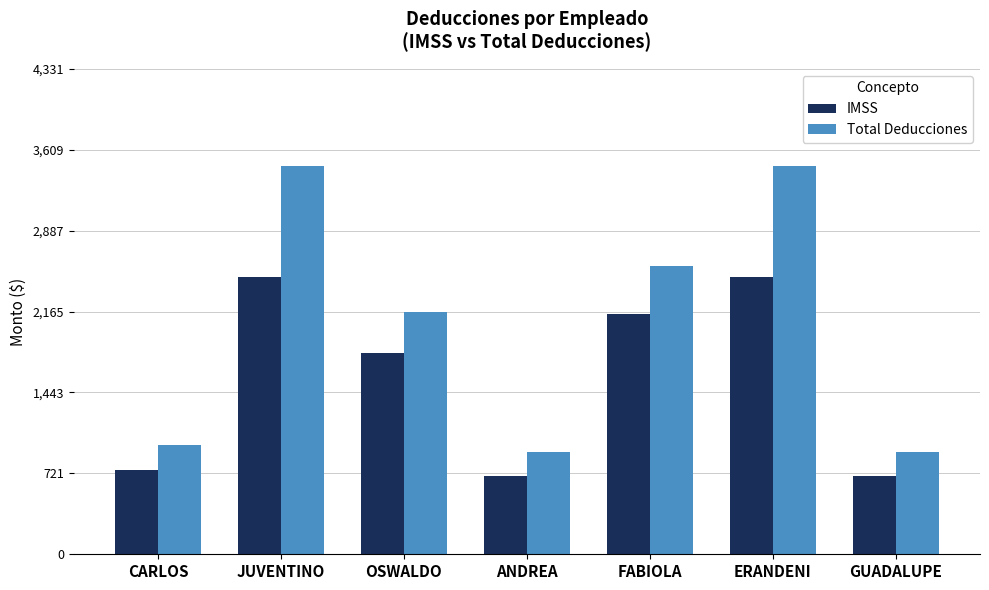

Is the value of Total Deducciones at GUADALUPE greater than the value of IMSS at GUADALUPE?

Yes